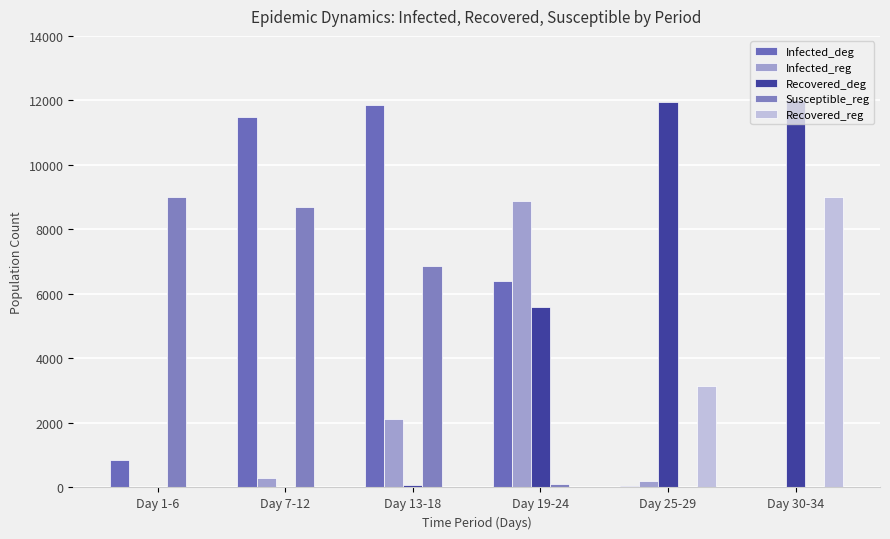

What is the average value of the Infected_deg series?

5103